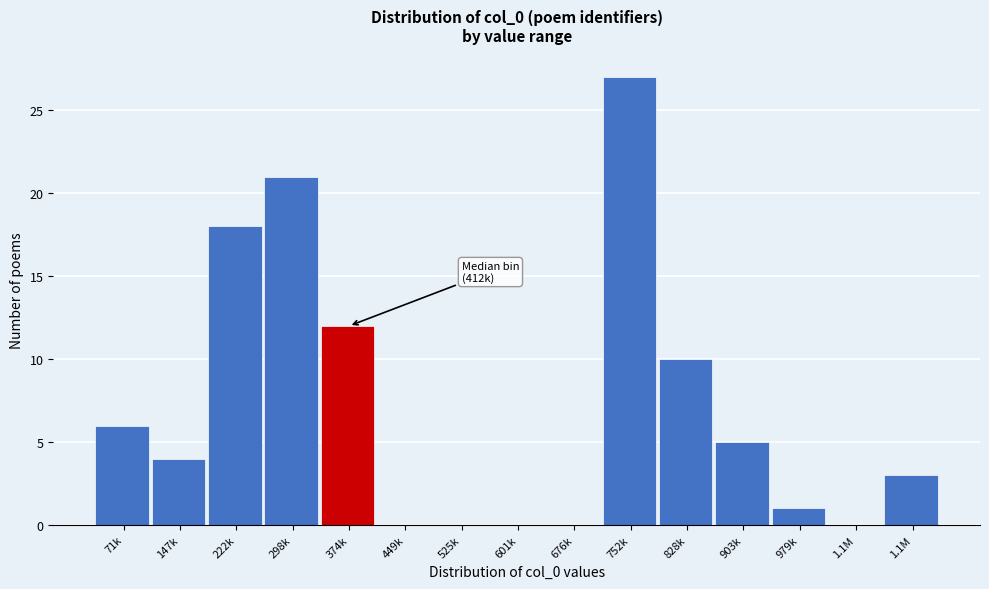

How many series are shown in this chart?

1